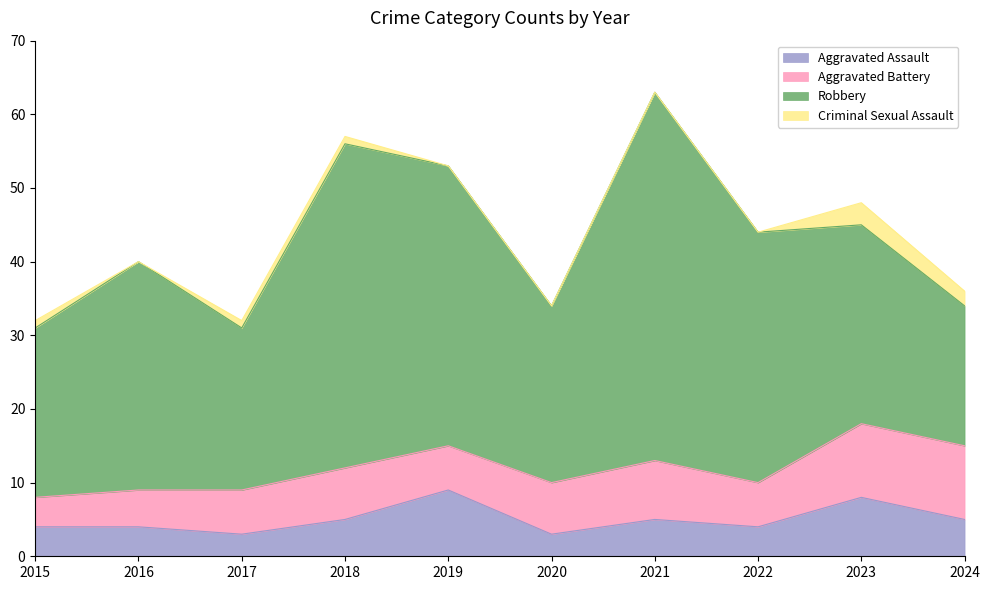

At which category does the chart reach its minimum across all series?

2016